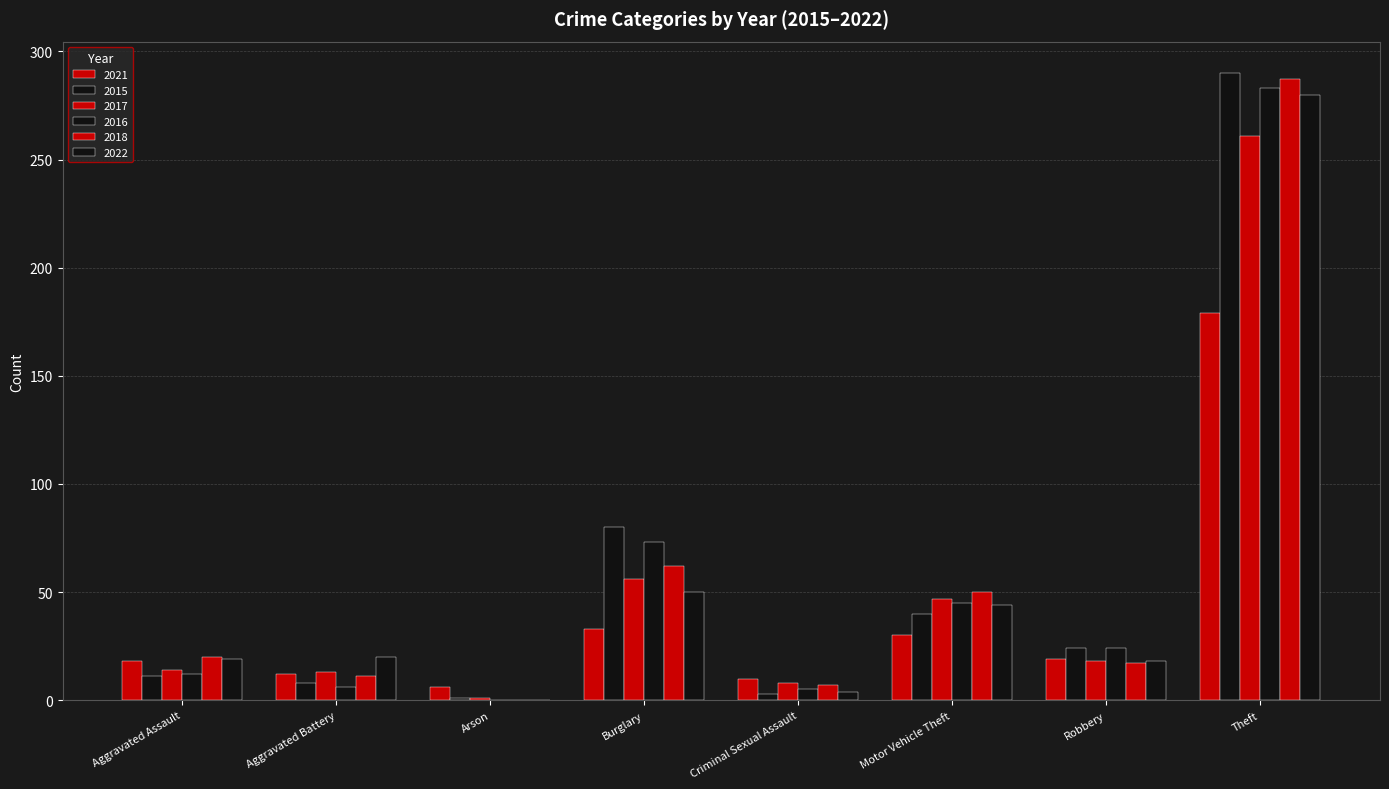

List the series in order of their peak value, highest first.

2015, 2018, 2016, 2022, 2017, 2021